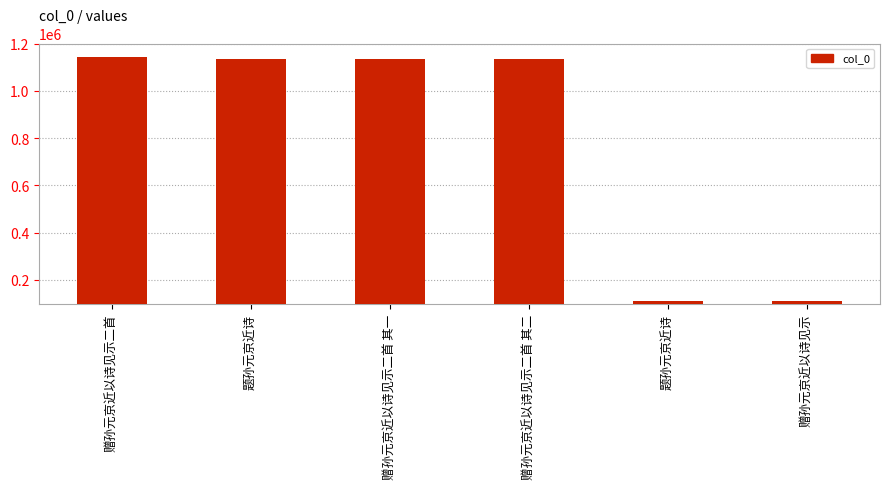

The chart shows a value of 1135696 at 赠孙元京近以诗见示二首 其一. True or false?

True